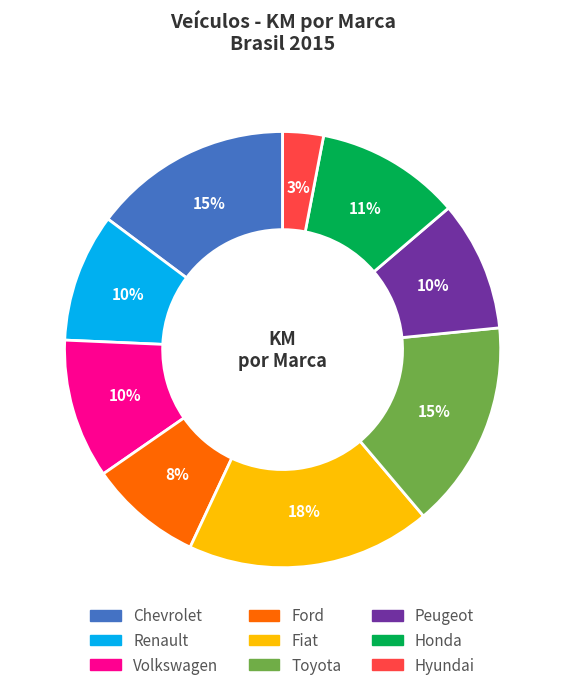

What is the smallest slice in the pie chart?

Hyundai